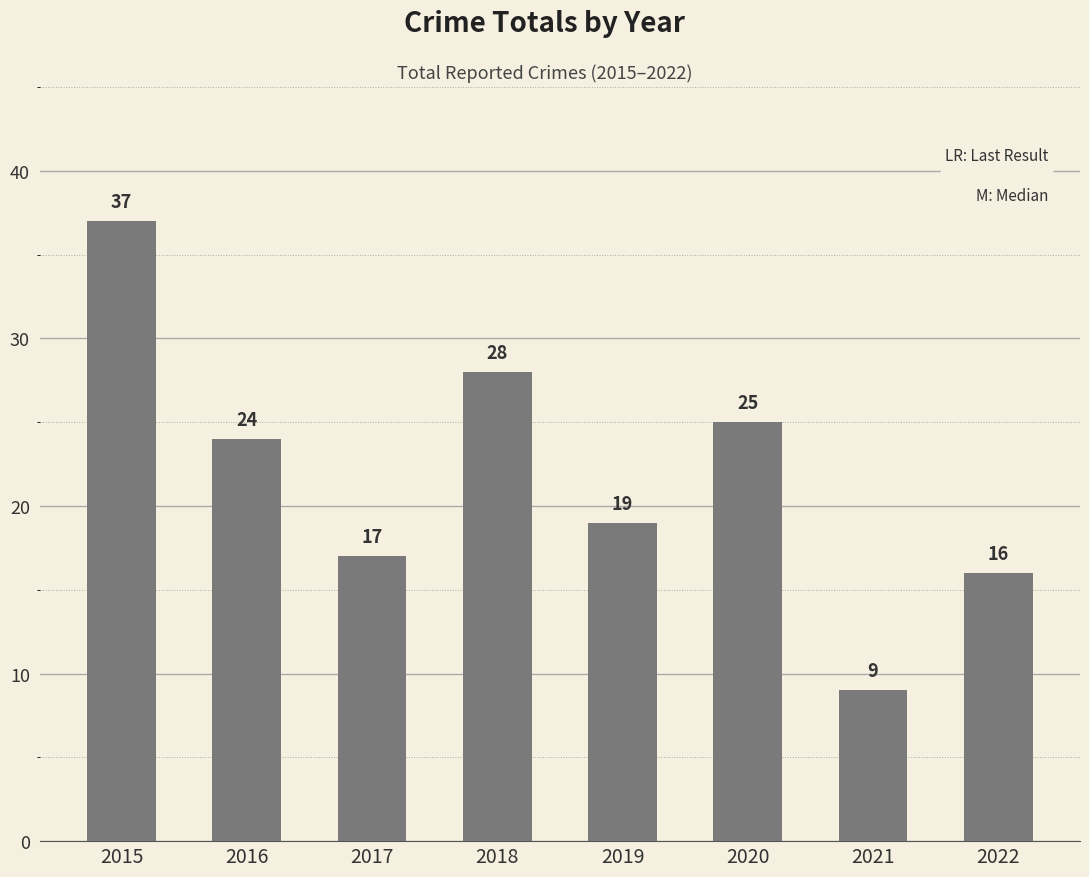

How many data points does each series have?

8